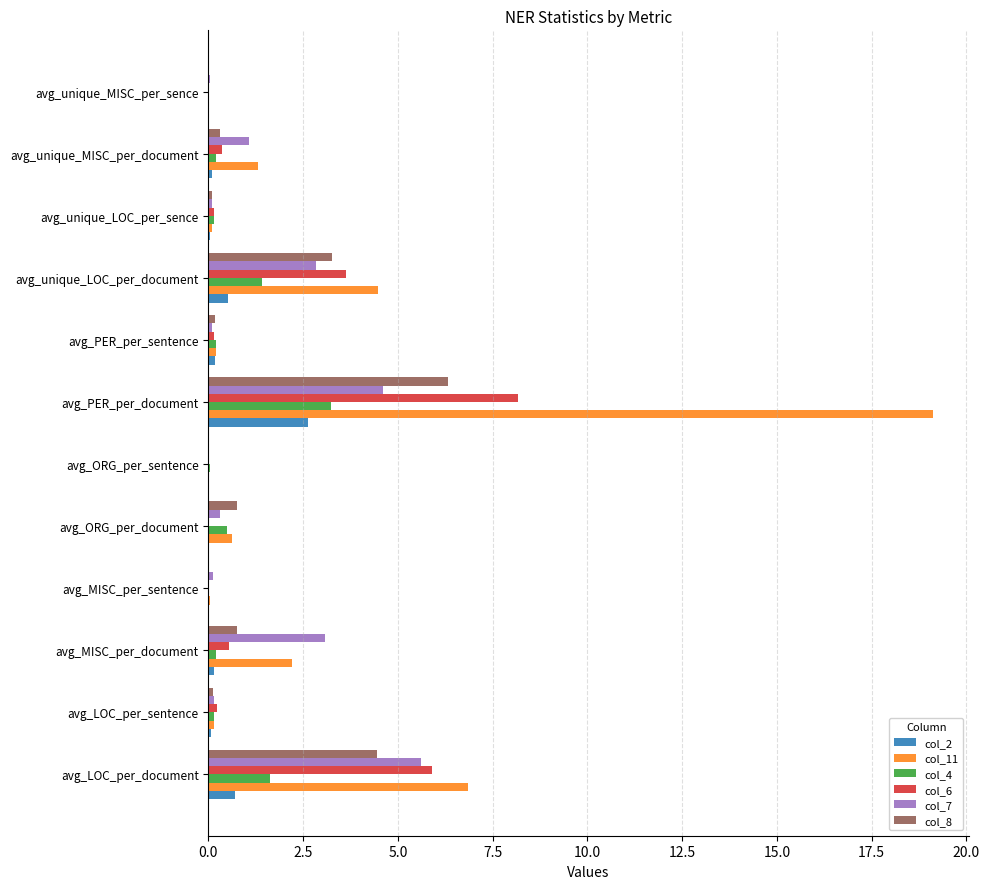

The col_7 series shows 2.8 at avg_unique_LOC_per_document. True or false?

True